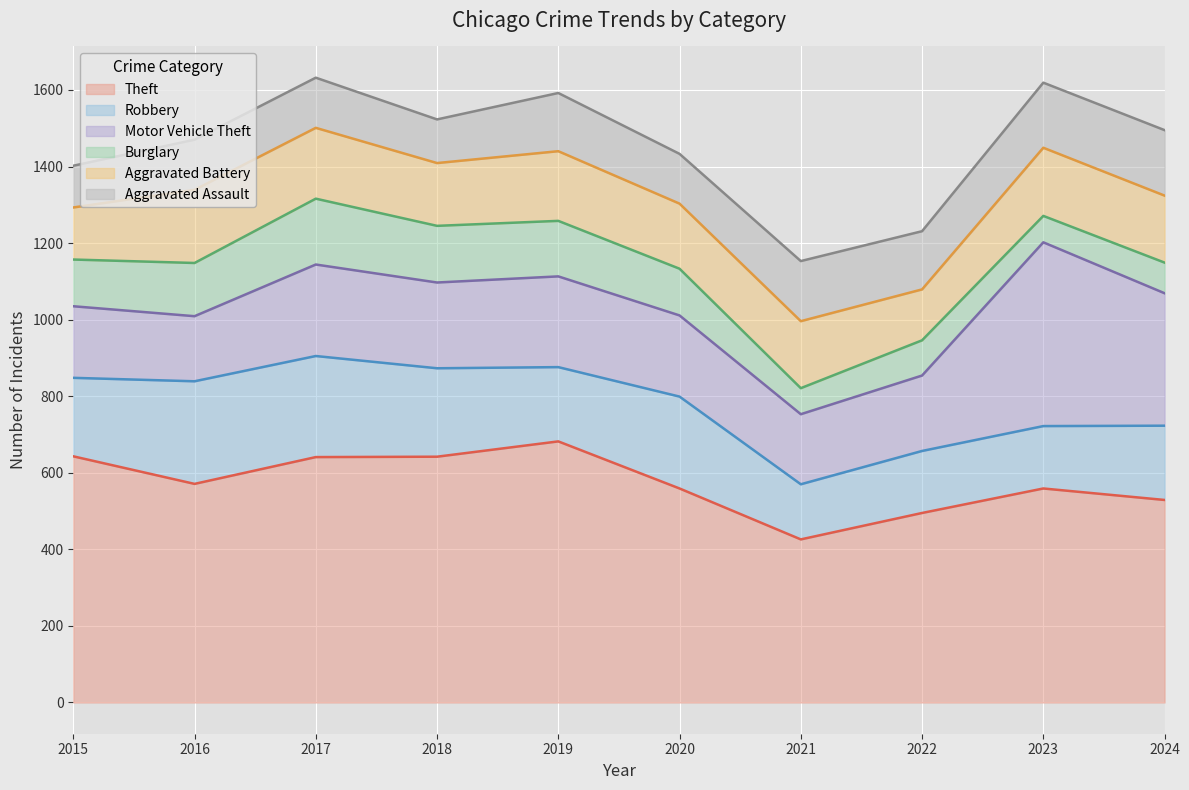

True or false: Theft and Aggravated Assault cross at least once.

False